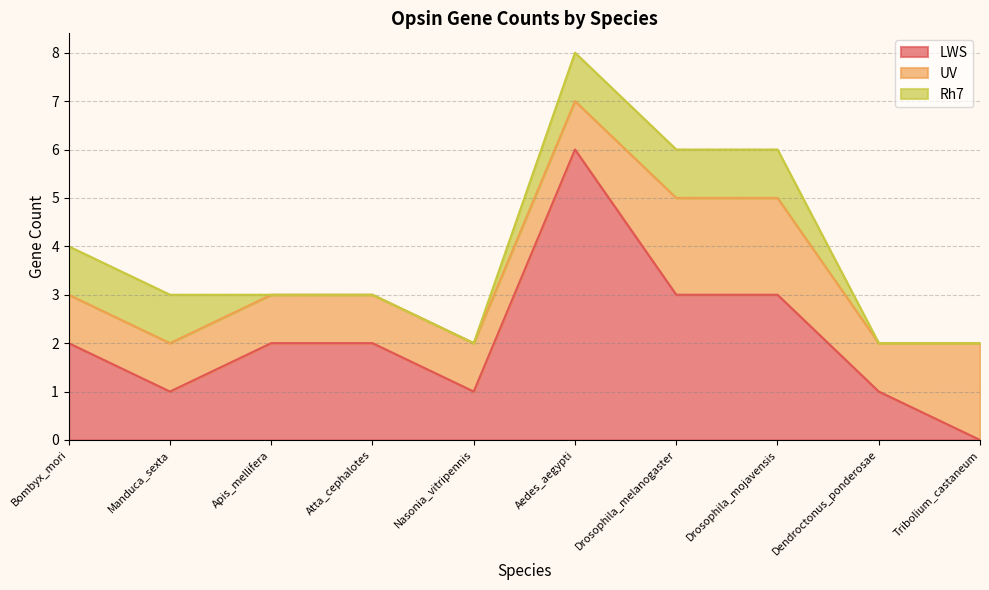

What value does the UV series have at Drosophila_melanogaster?

2